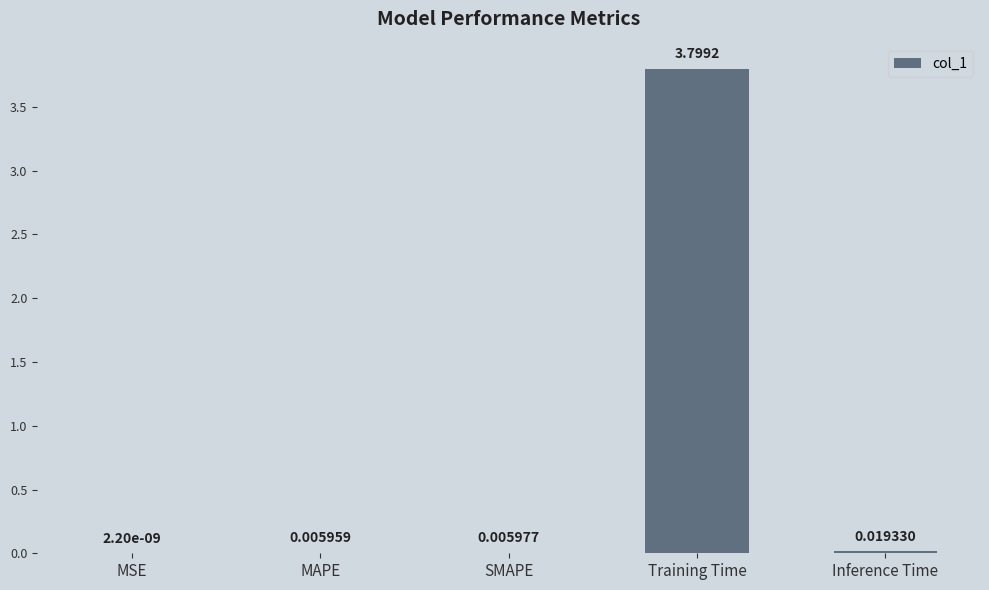

What is the sum of all values?

3.8